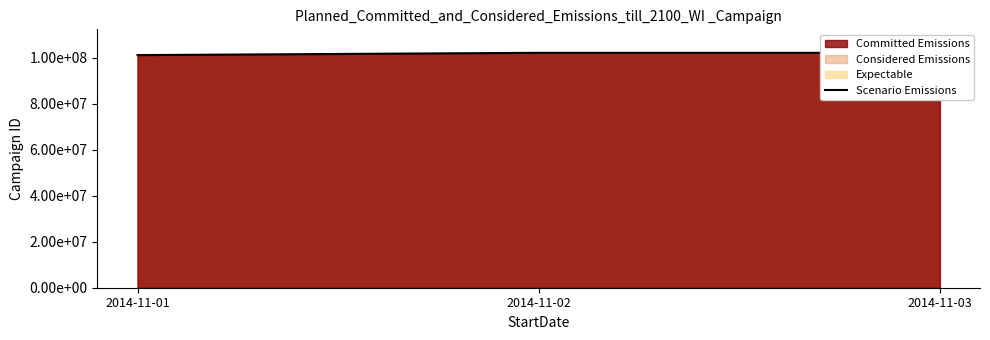

How many lines are shown in the chart?

1